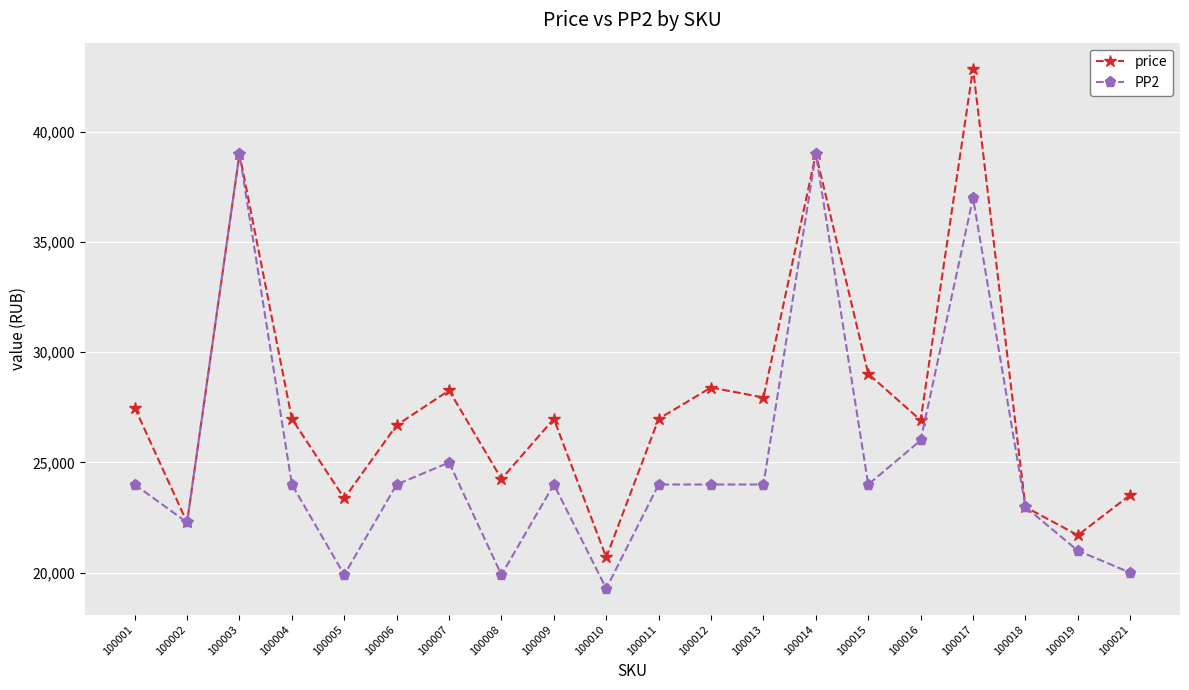

List the series in order of their overall mean, highest first.

price, PP2